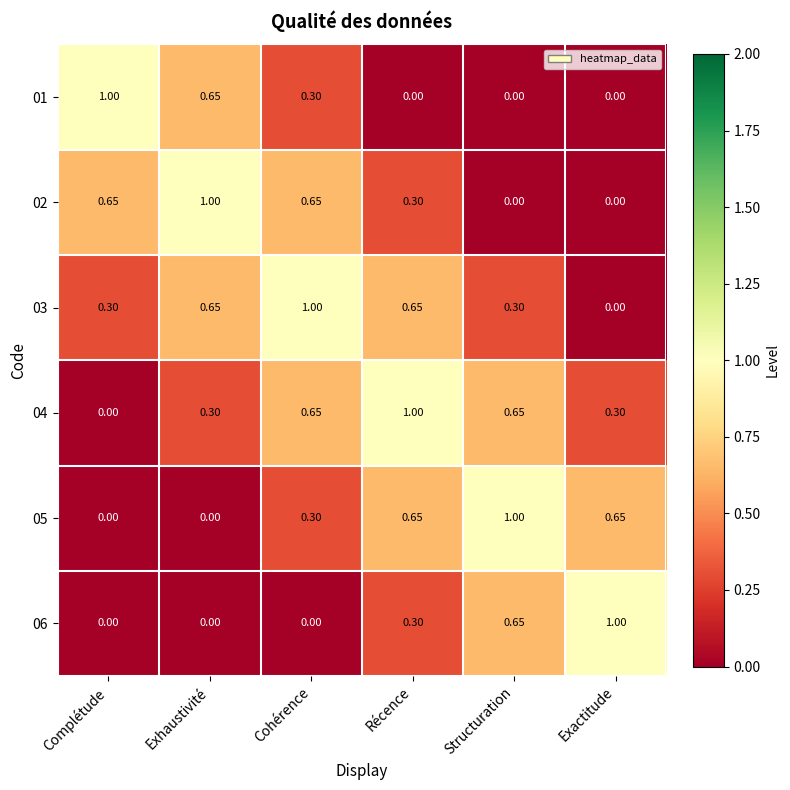

How many data points in 05 are above 0?

4